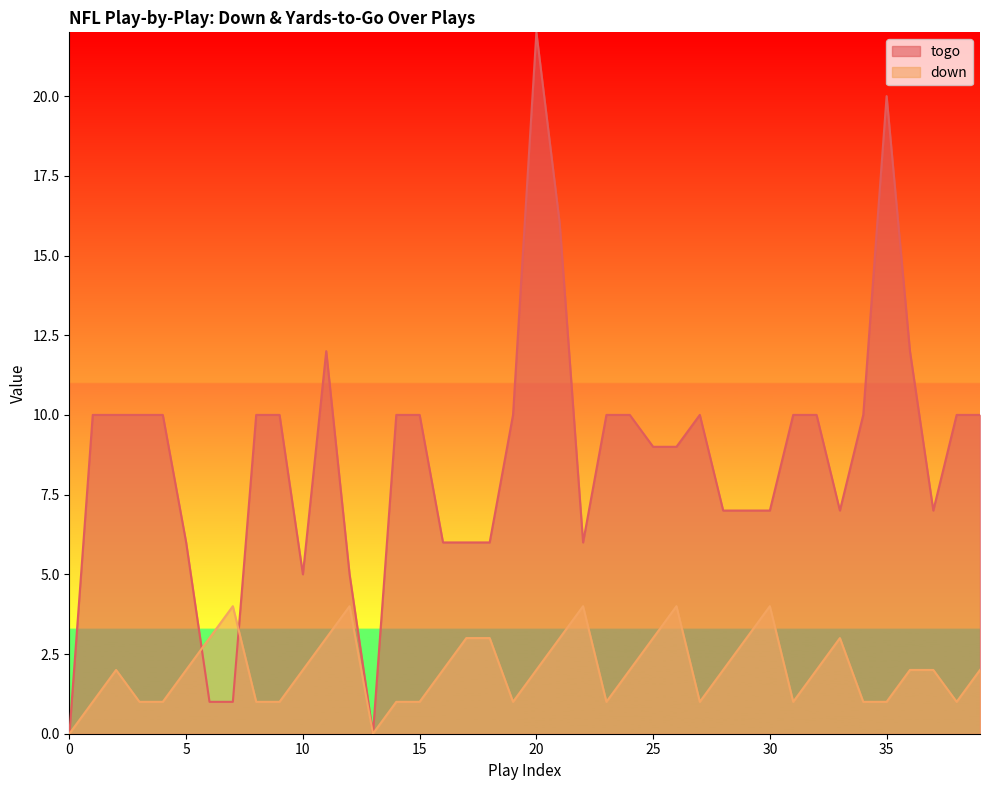

What is the highest value of the togo series?

22